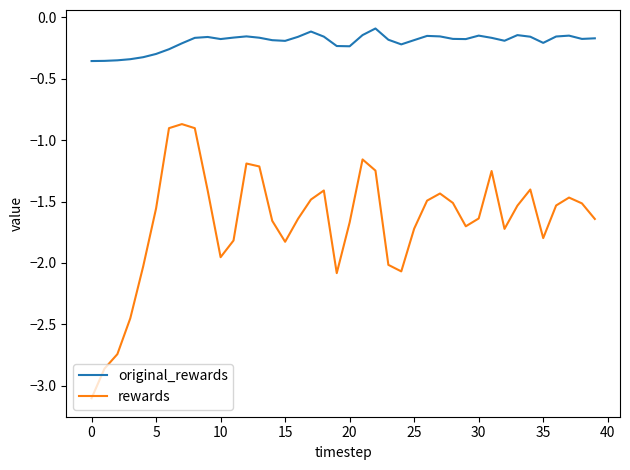

List the series in order of their peak value, highest first.

original_rewards, rewards